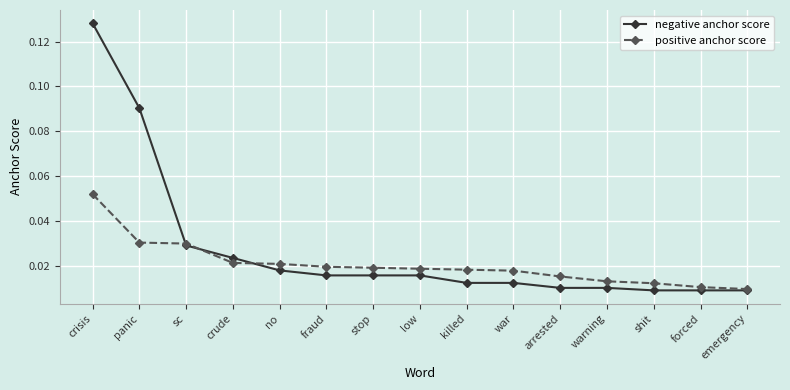

List the series in order of their peak value, lowest first.

positive anchor score, negative anchor score